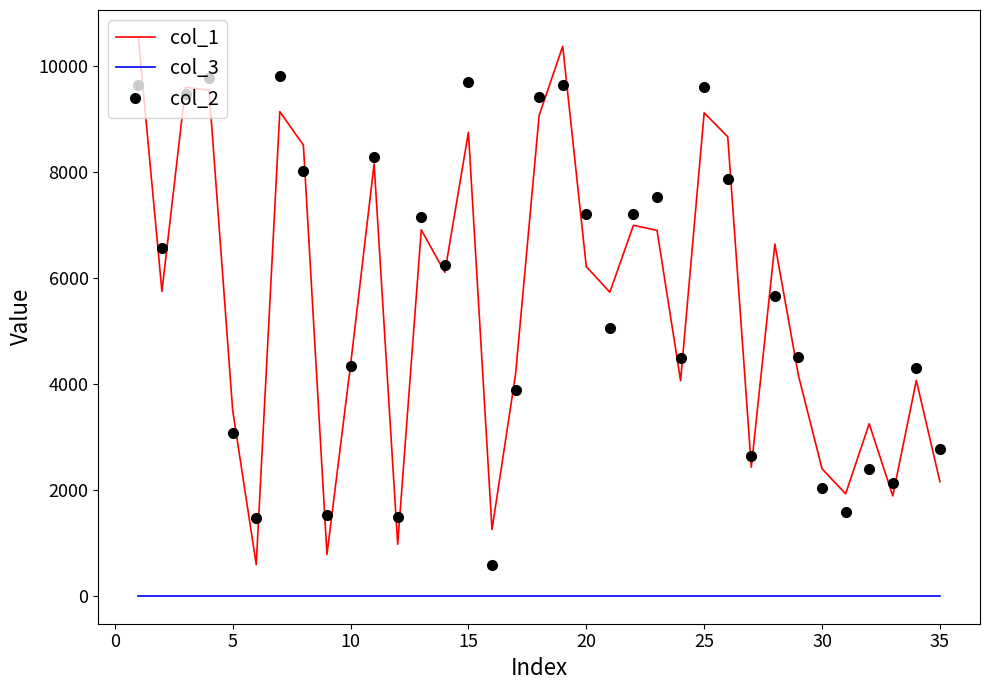

What is the greatest value displayed?

10524